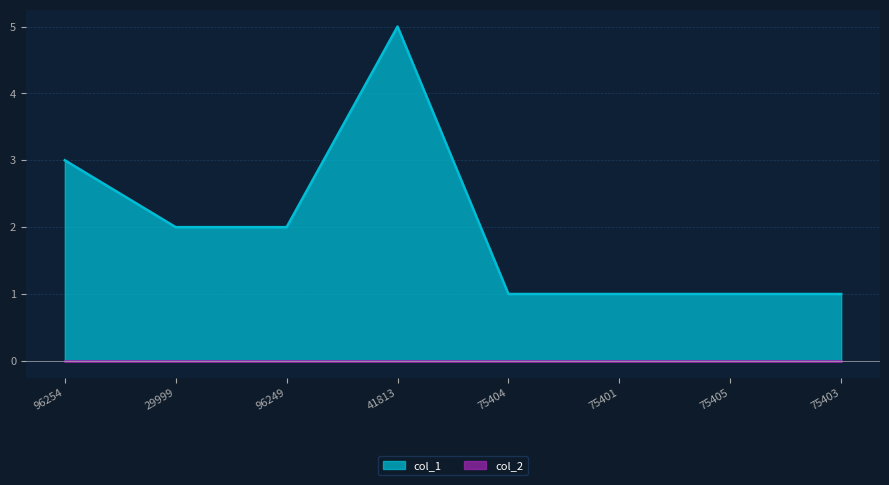

What is the label of the 7th point from the left?

75405